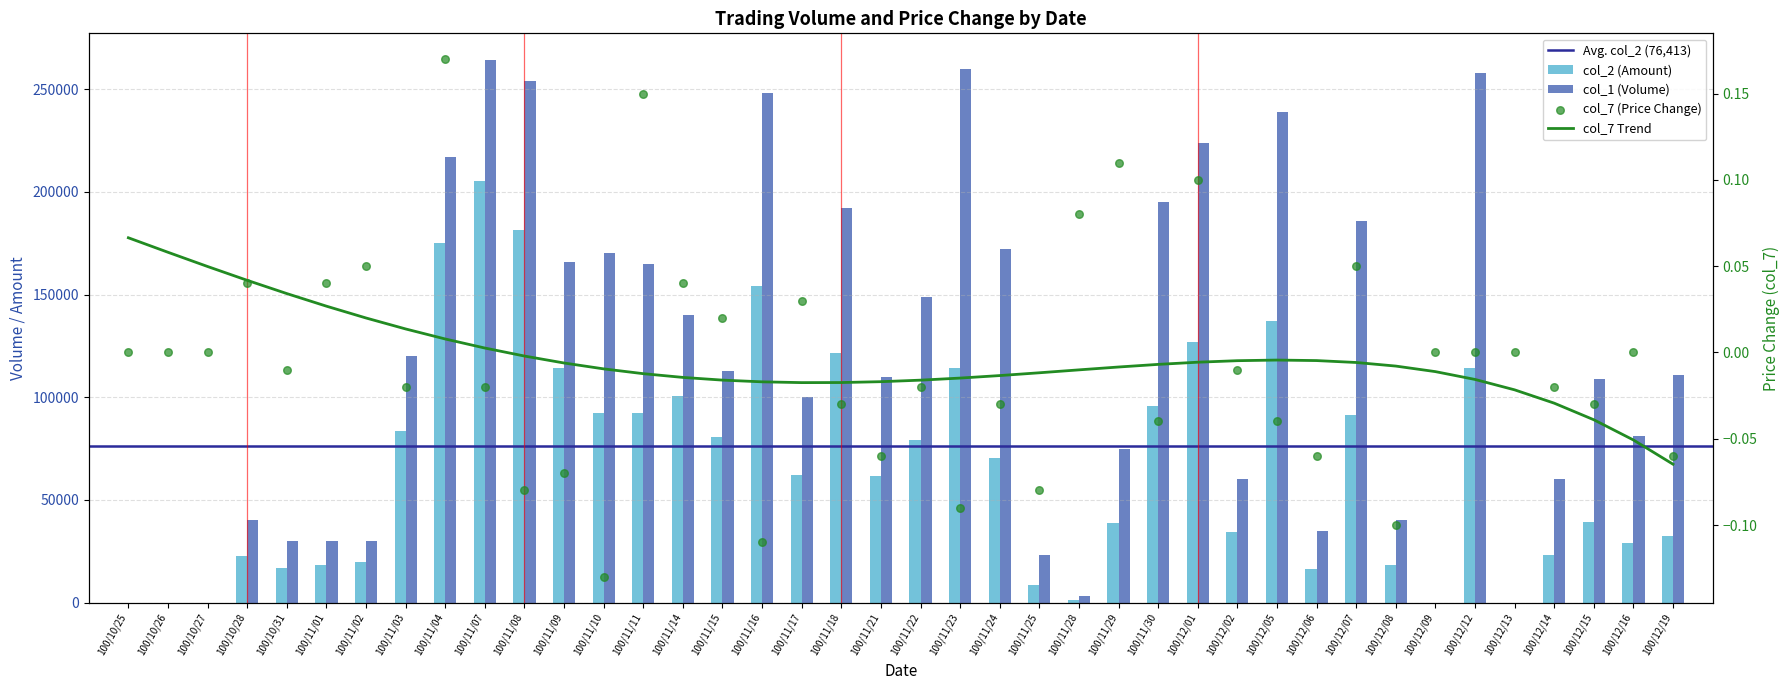

Which series has the largest total across all categories?

col_1